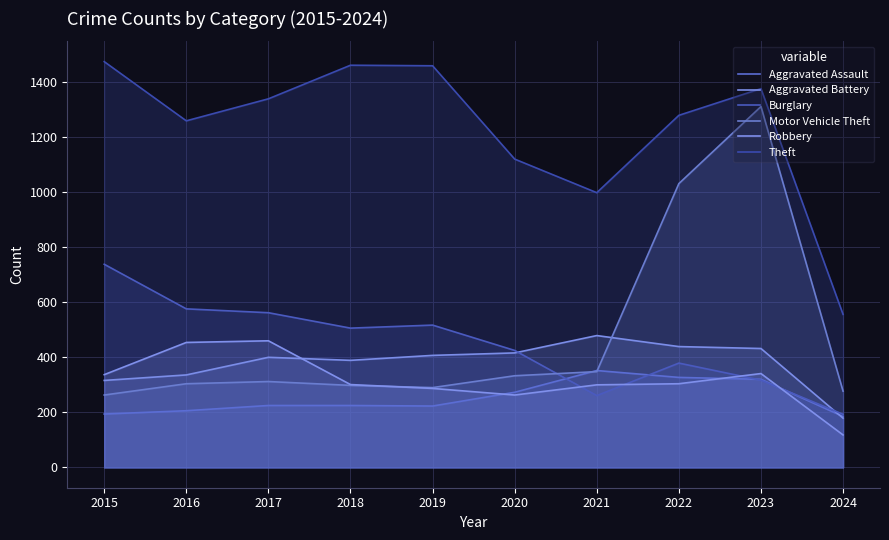

At which label is Aggravated Battery closest to 329?

2016